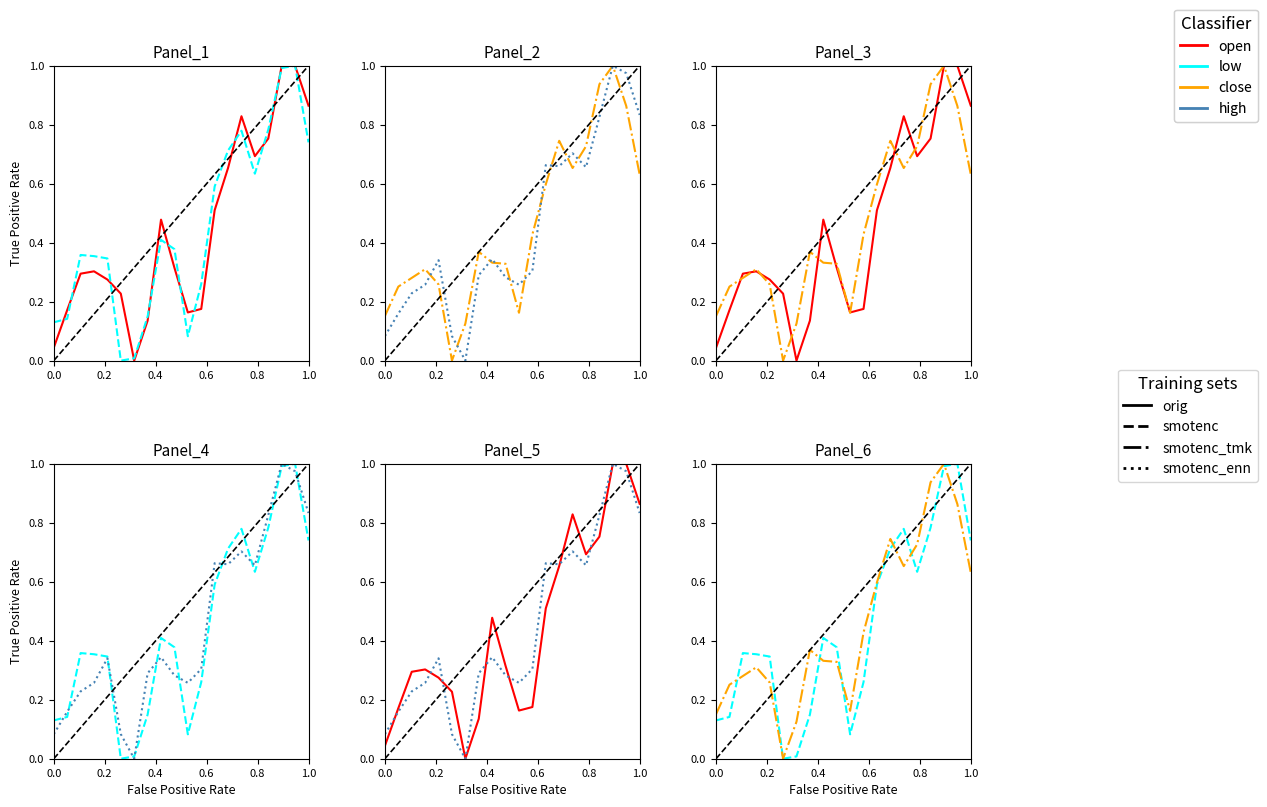

How many interior local peaks does the high series have?

5